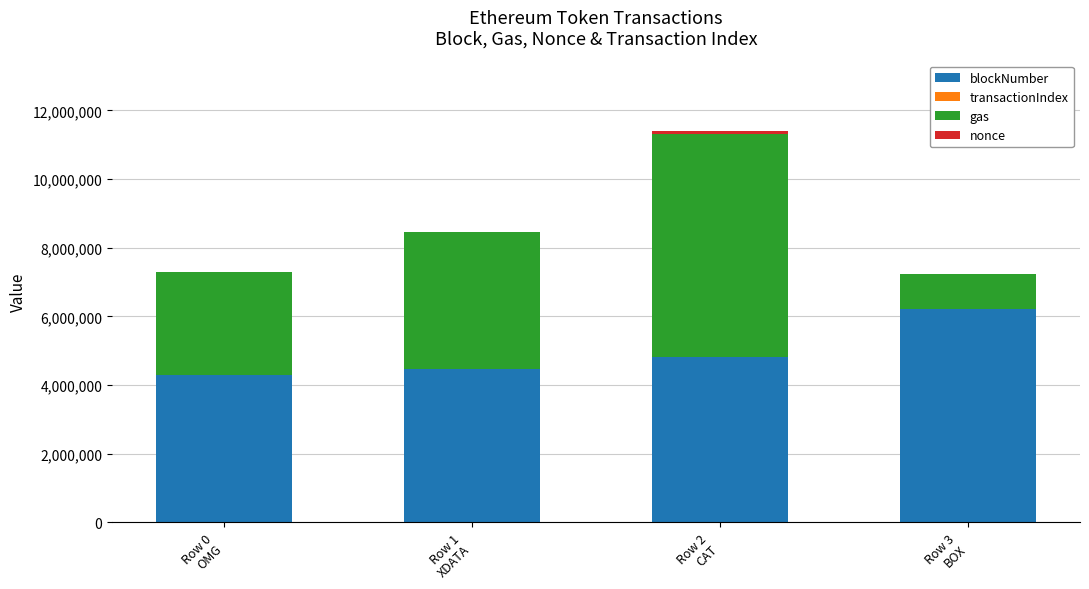

What is the maximum value for blockNumber?

6226550